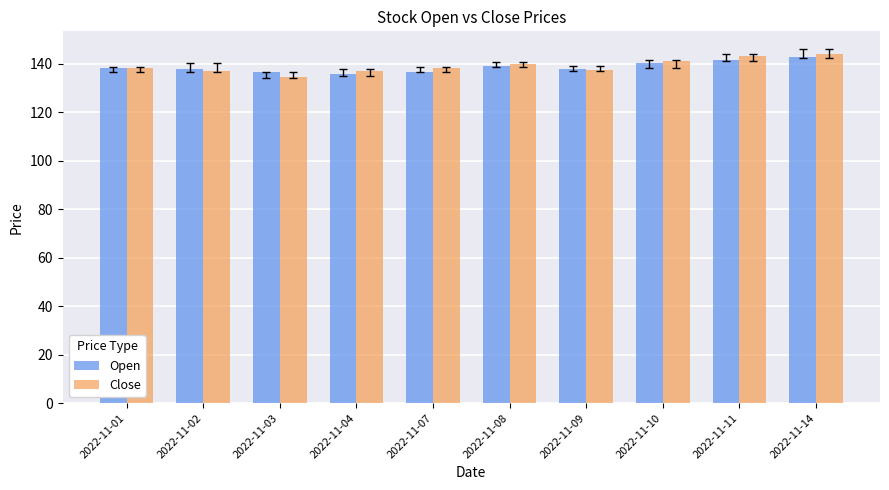

What is the greatest value displayed?

144.2